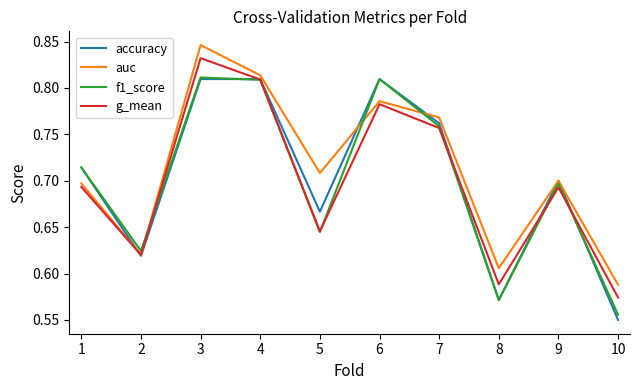

How many lines are shown in the chart?

4